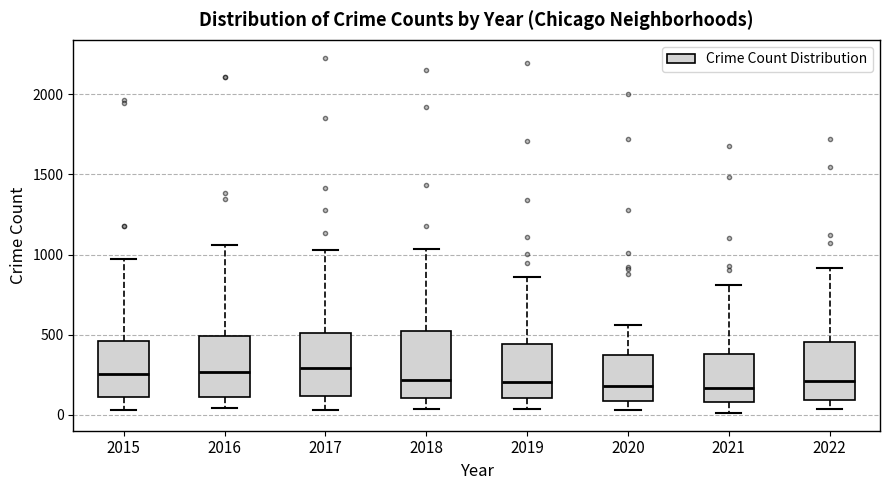

Reading left to right, read every box against the y-axis: the position of its median line, the range the box covers, and the ends of its whiskers. The values are not printed on the chart, so give them approximately, as read against the axis.

2015: median 250, box 100 to 450, whiskers 50 to 950
2016: median 250, box 100 to 500, whiskers 50 to 1050
2017: median 300, box 100 to 500, whiskers 50 to 1050
2018: median 200, box 100 to 500, whiskers 50 to 1050
2019: median 200, box 100 to 450, whiskers 50 to 850
2020: median 200, box 100 to 350, whiskers 50 to 550
2021: median 150, box 100 to 400, whiskers 0 to 800
2022: median 200, box 100 to 450, whiskers 50 to 900